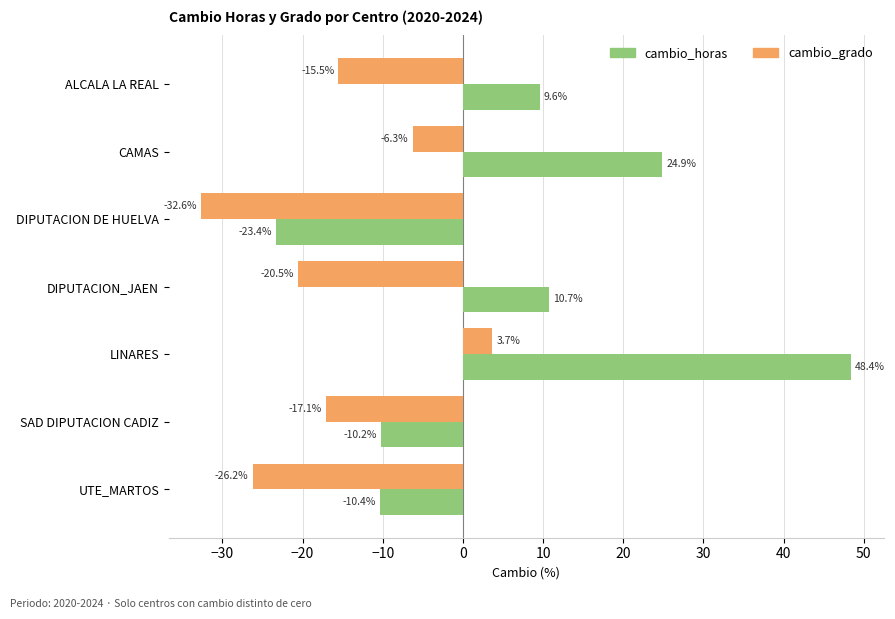

The value of cambio_horas at DIPUTACION DE HUELVA is -30.8. True or false?

False